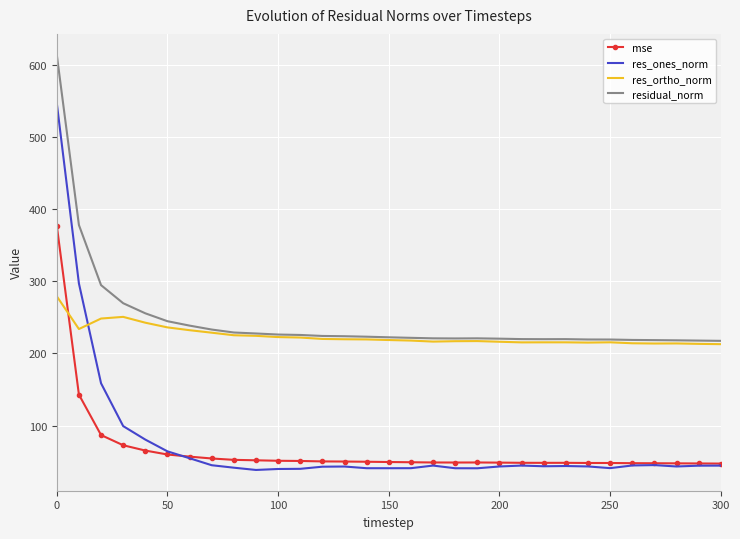

True or false: residual_norm and mse intersect in this chart.

False